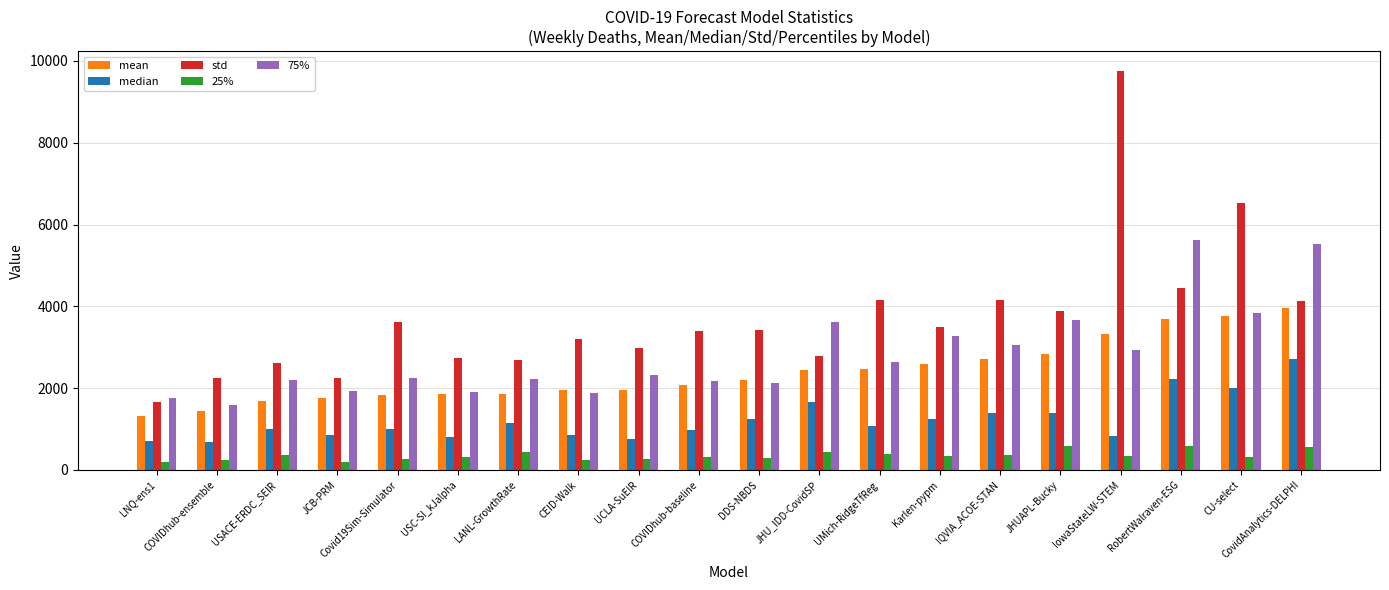

What is the label of the 16th bar from the right?

Covid19Sim-Simulator